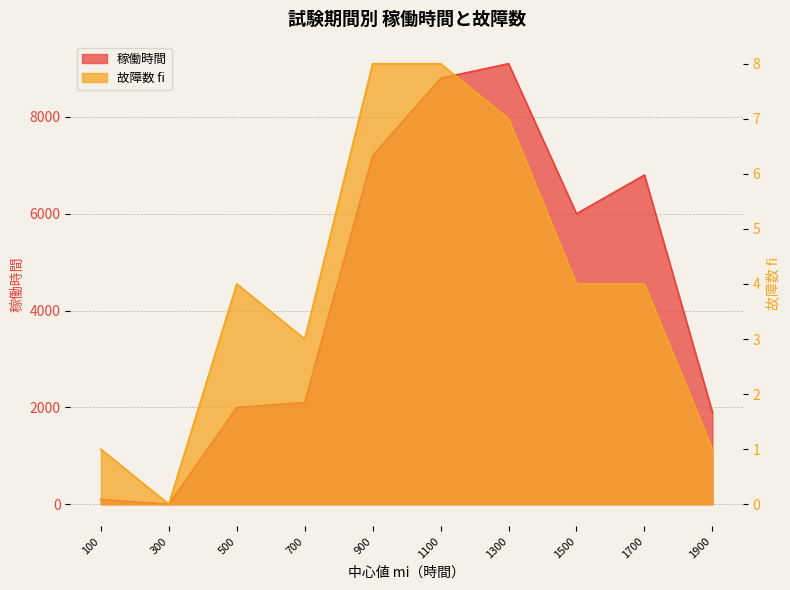

Which has a higher value, 300 or 1900?

1900